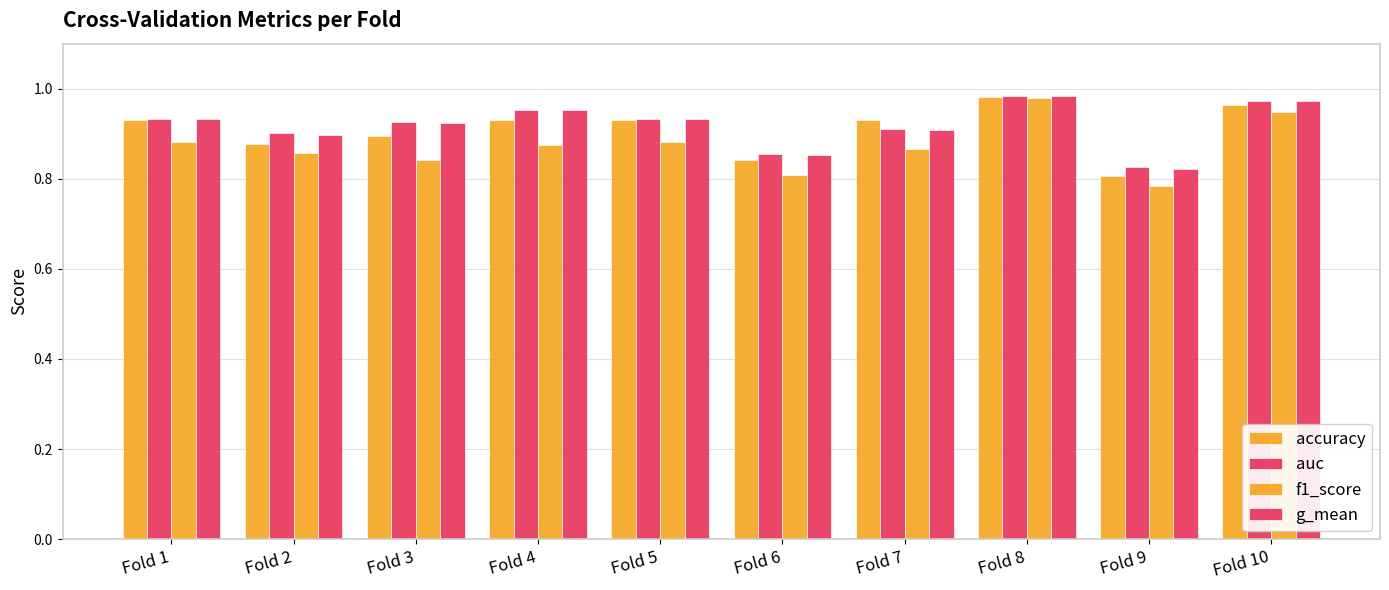

Is it true that accuracy equals 0.9 at Fold 3?

True